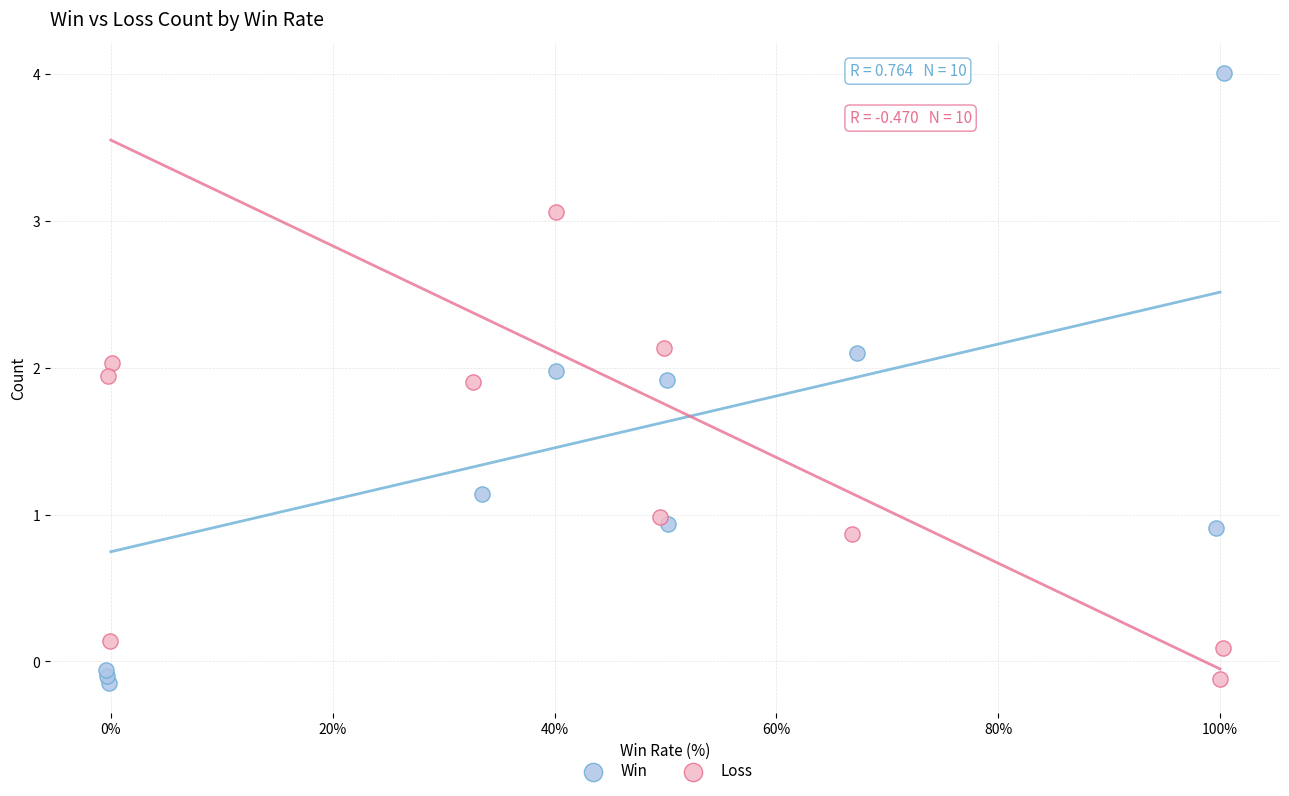

What are all the series names shown in the legend?

Win, Loss